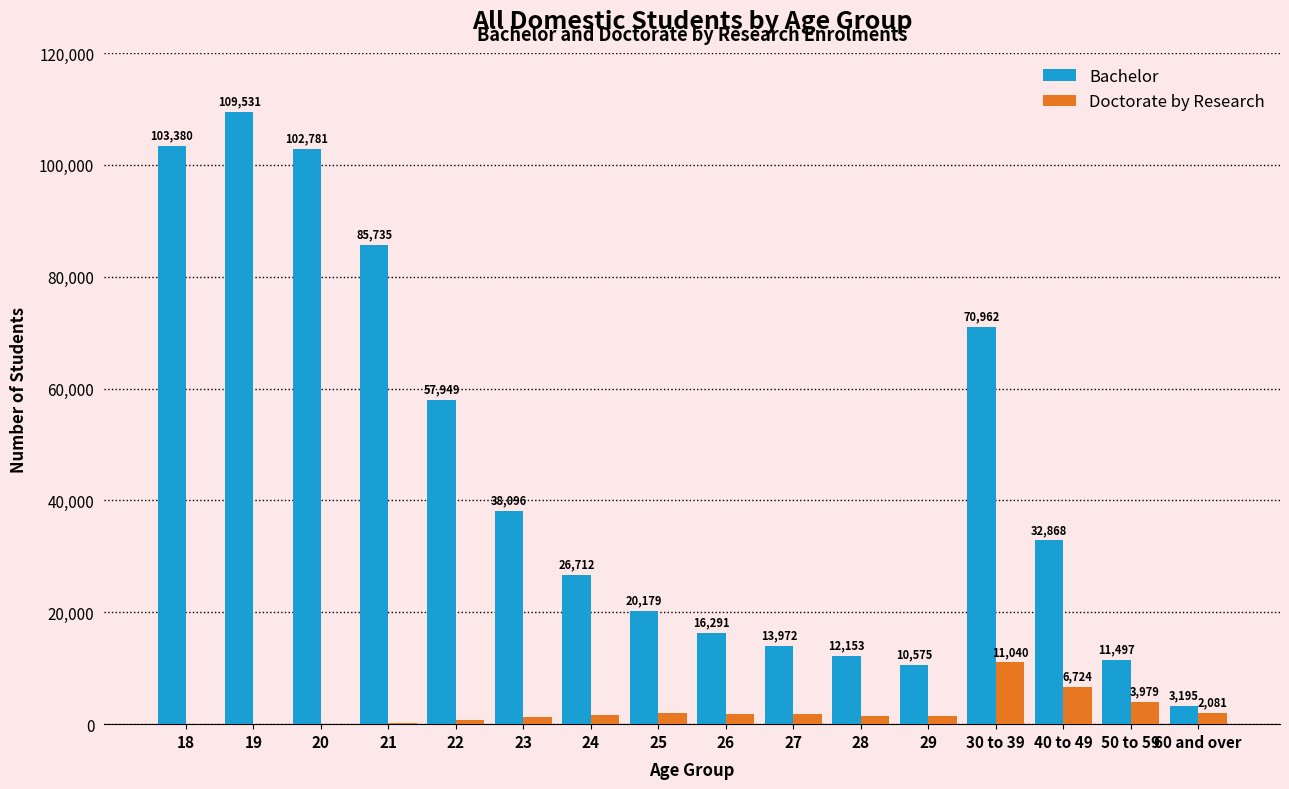

Reading left to right, extract all data points from this chart.

Bachelor: 18=103380	19=109531	20=102781	21=85735	22=57949	23=38096	24=26712	25=20179	26=16291	27=13972	28=12153	29=10575	30 to 39=70962	40 to 49=32868	50 to 59=11497	60 and over=3195
Doctorate by Research: 18=0	19=0	20=8	21=172	22=690	23=1224	24=1645	25=1918	26=1871	27=1740	28=1500	29=1376	30 to 39=11040	40 to 49=6724	50 to 59=3979	60 and over=2081